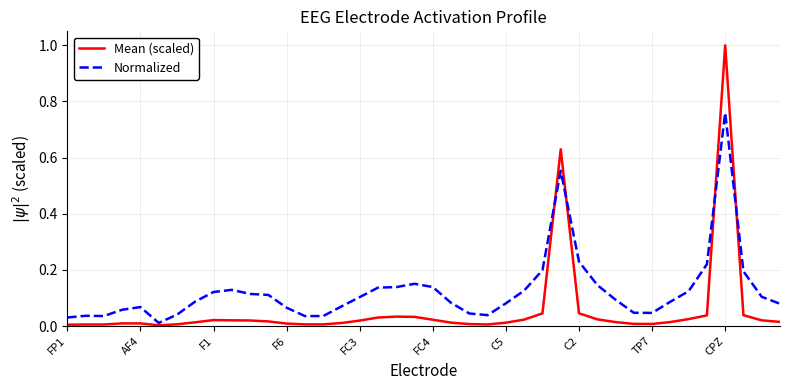

Which series has the largest total across all categories?

Normalized